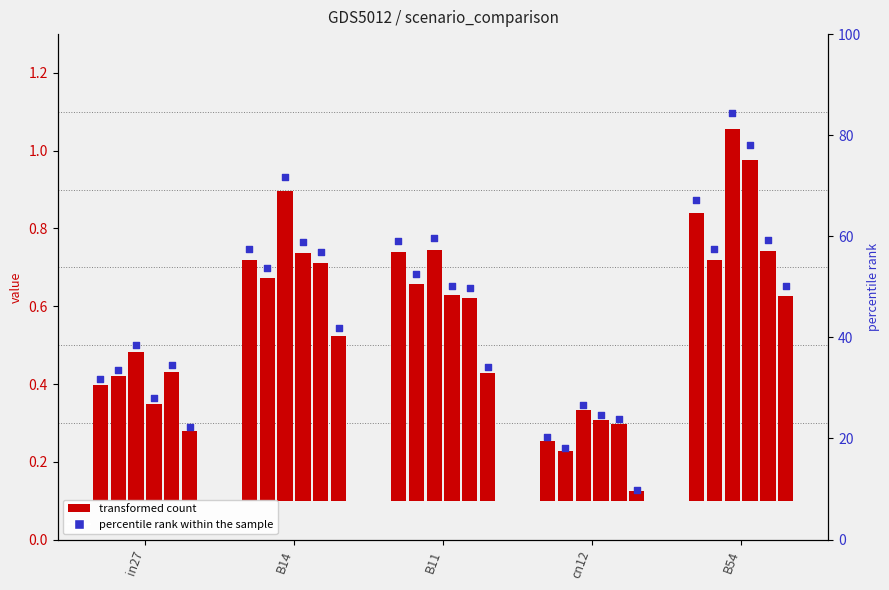

Which series has the largest Y range (max minus min)?

percentile rank